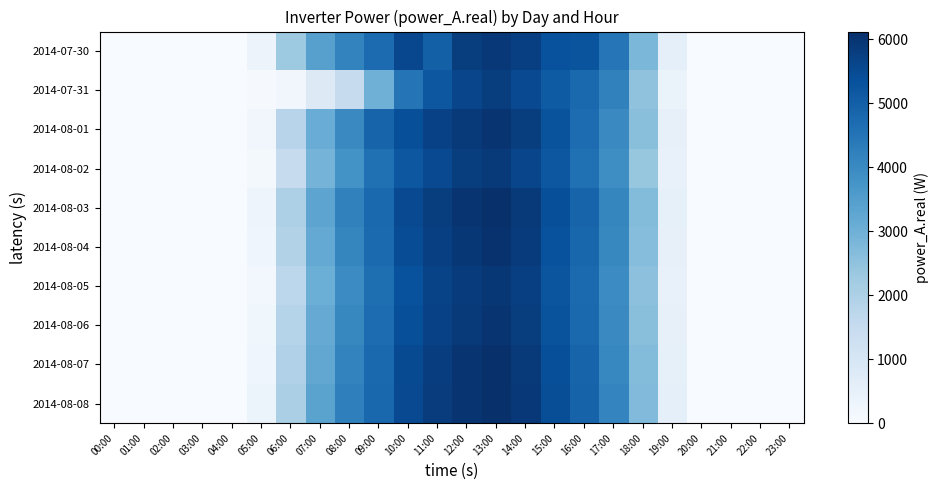

Rank the series by their maximum value, from highest to lowest.

2014-08-08, 2014-08-03, 2014-08-07, 2014-08-04, 2014-08-01, 2014-08-06, 2014-08-05, 2014-07-30, 2014-08-02, 2014-07-31